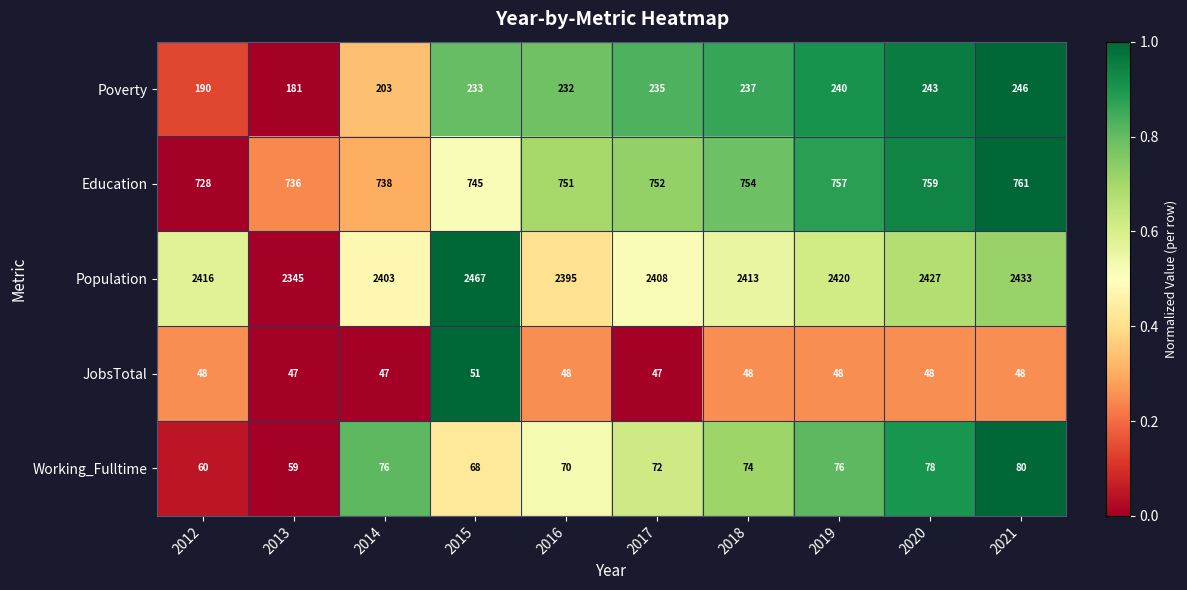

Is it true that Poverty equals 233 at 2015?

True